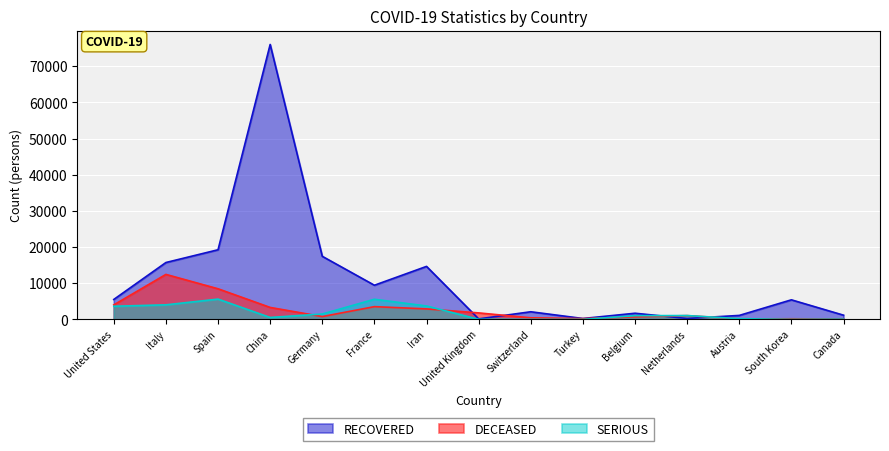

What is the difference between the highest and lowest values at Switzerland?

2105